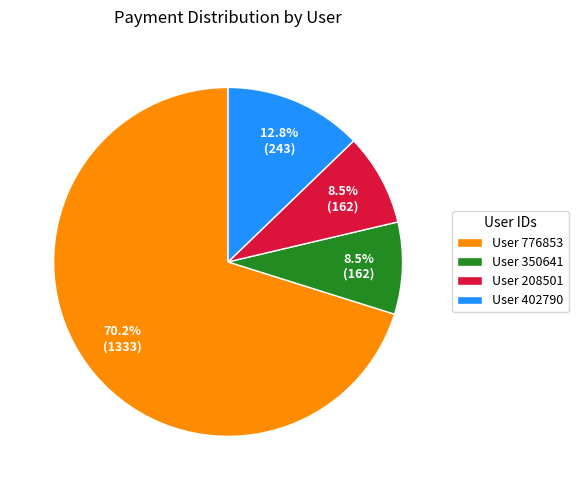

How many segments does this pie chart have?

4